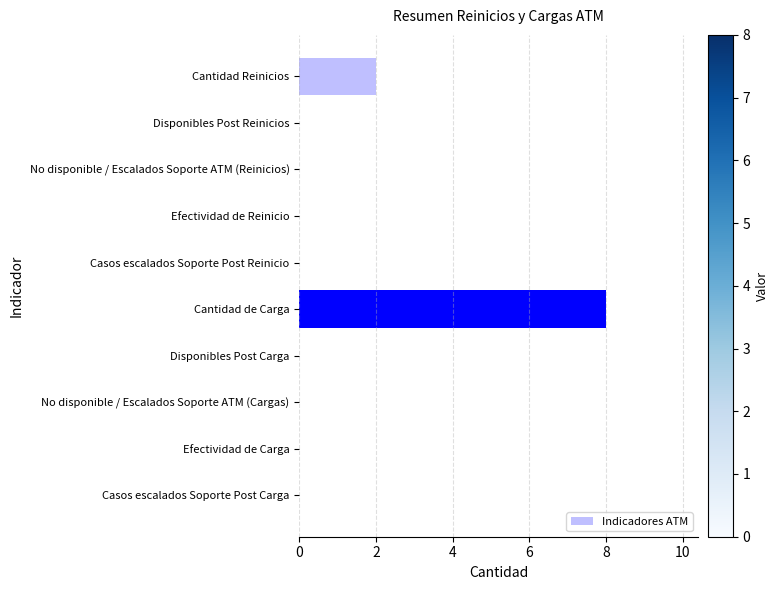

True or false: the data shows 0 at Efectividad de Carga.

True